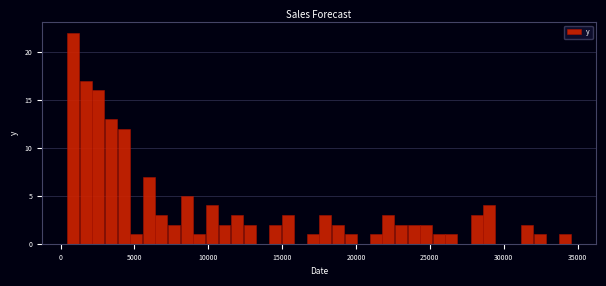

Around what value on the x-axis is the tallest bar? Give the approximate position of its centre, as read against the axis.

1000